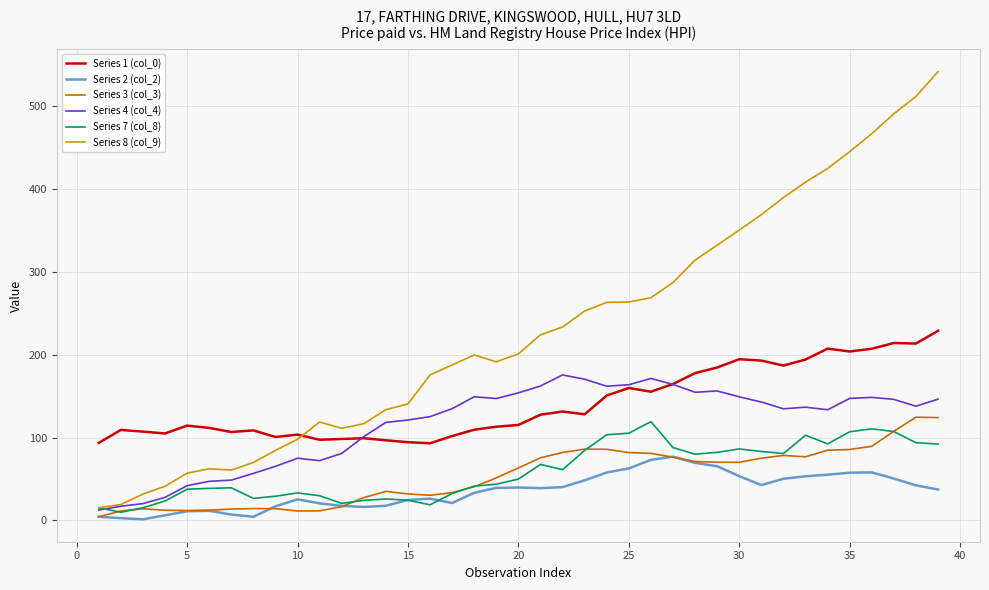

Does the chart display data point markers on the line(s)?

No